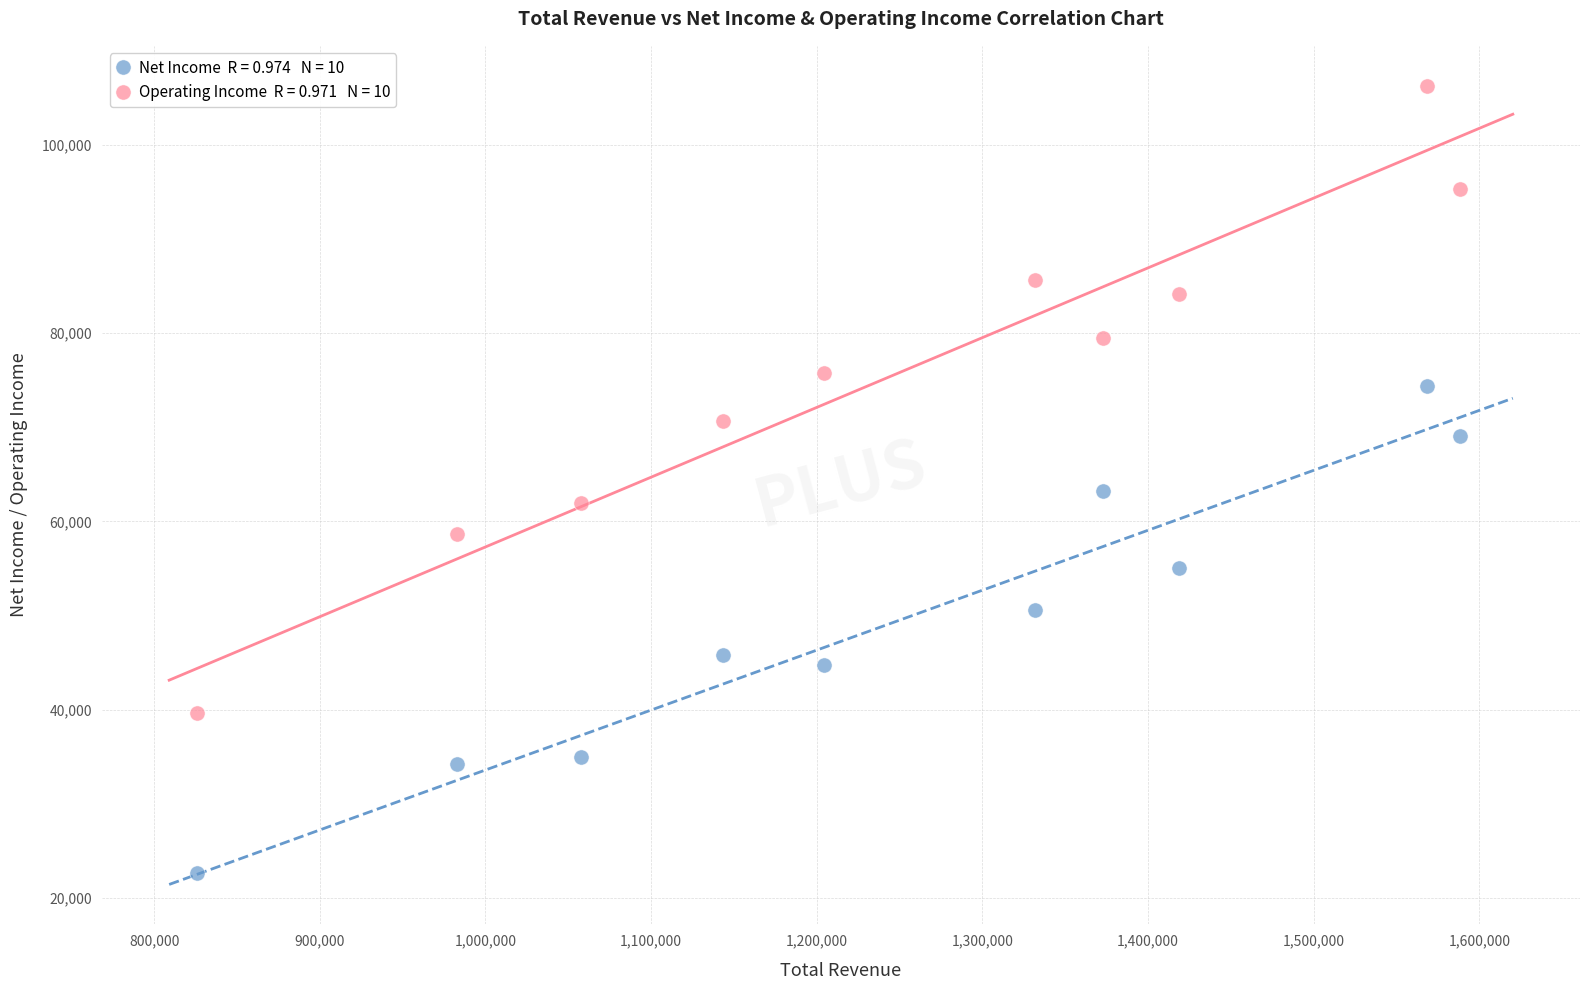

Across all data points, what is the range of Y values (max minus min)?

83700